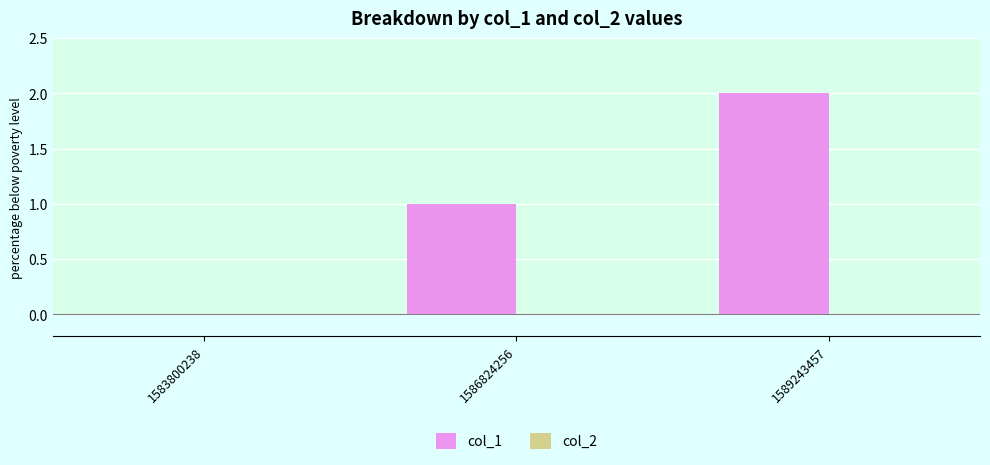

What is the sum of all values?

3